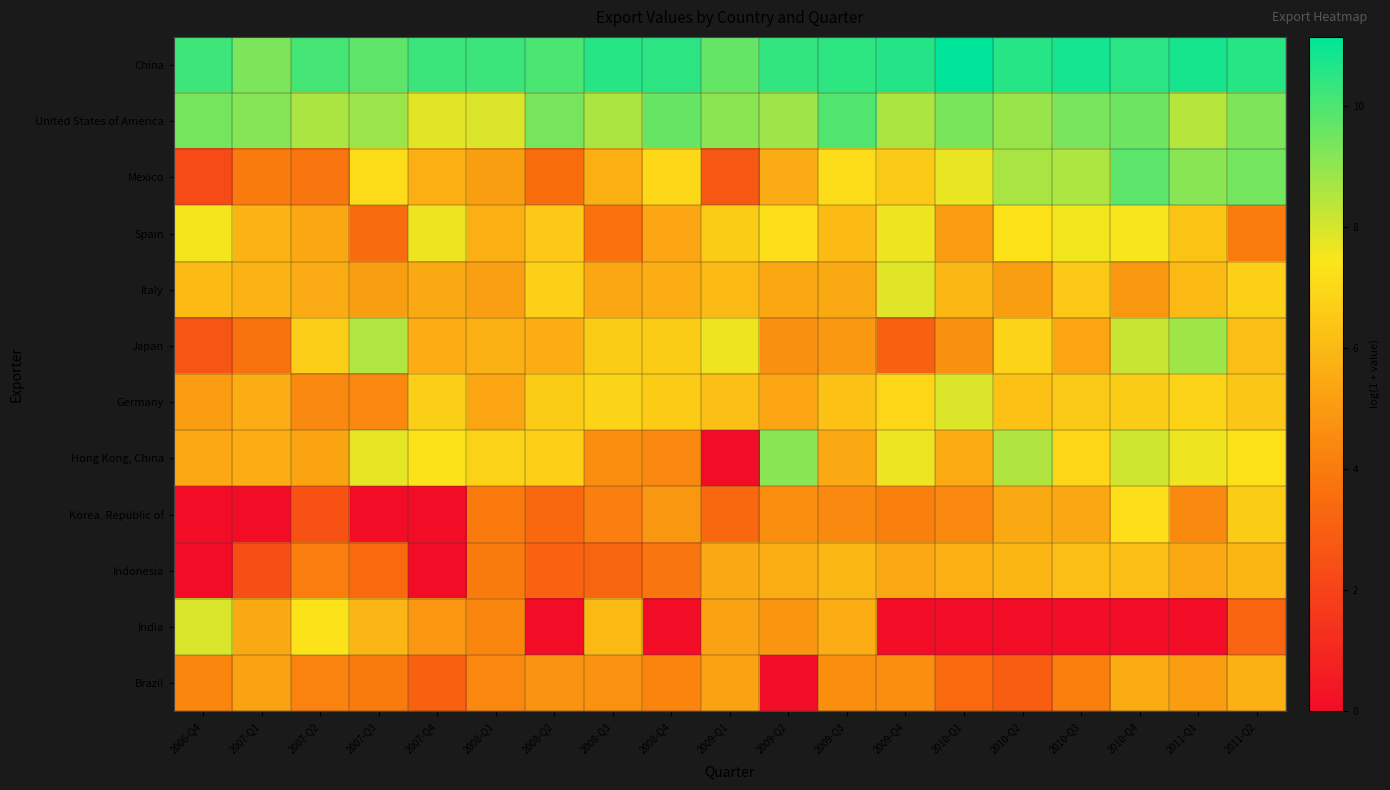

Count the number of data series in this chart.

12